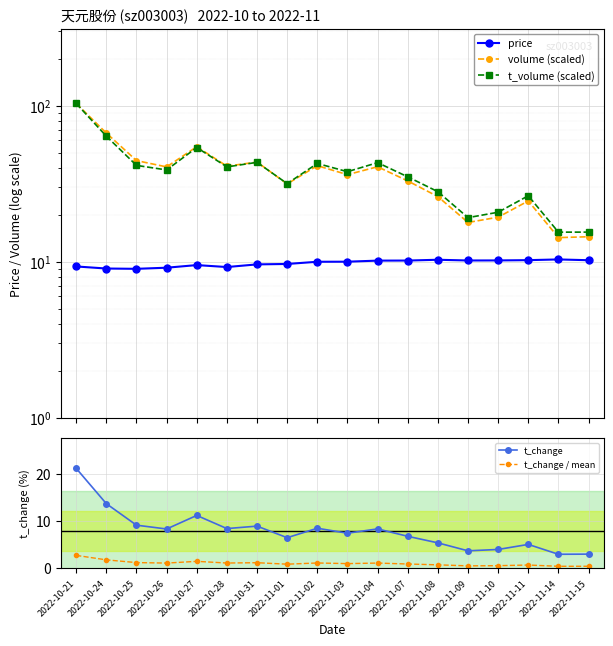

What is the difference between the highest and lowest values at 2022-10-25?

43.4